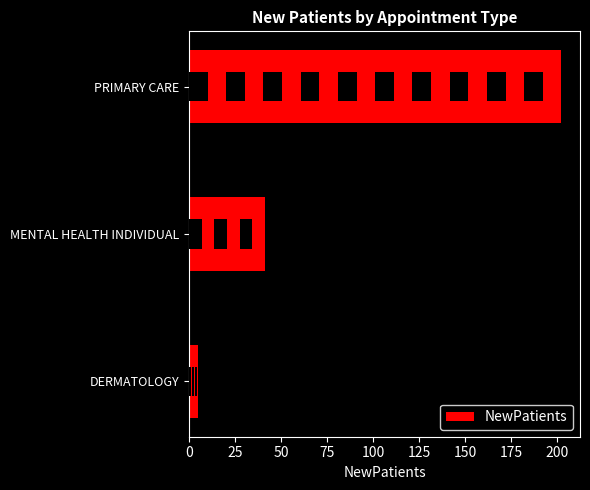

How many bars are there in total?

3